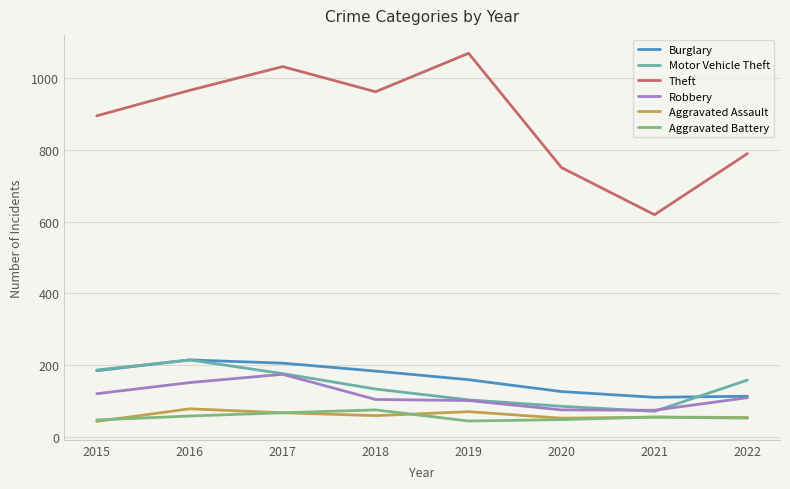

Where is Burglary nearest to the value 163?

2019